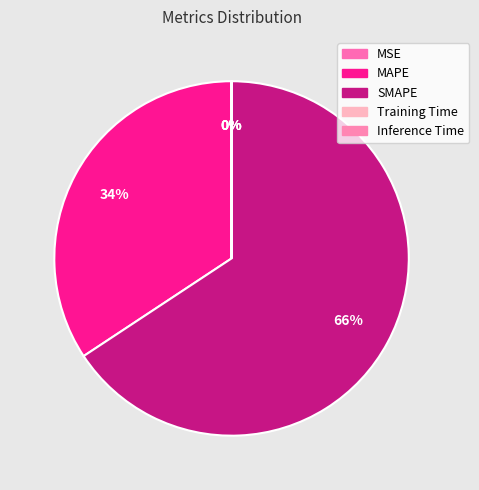

Is it true that MSE is 14% of the pie?

False